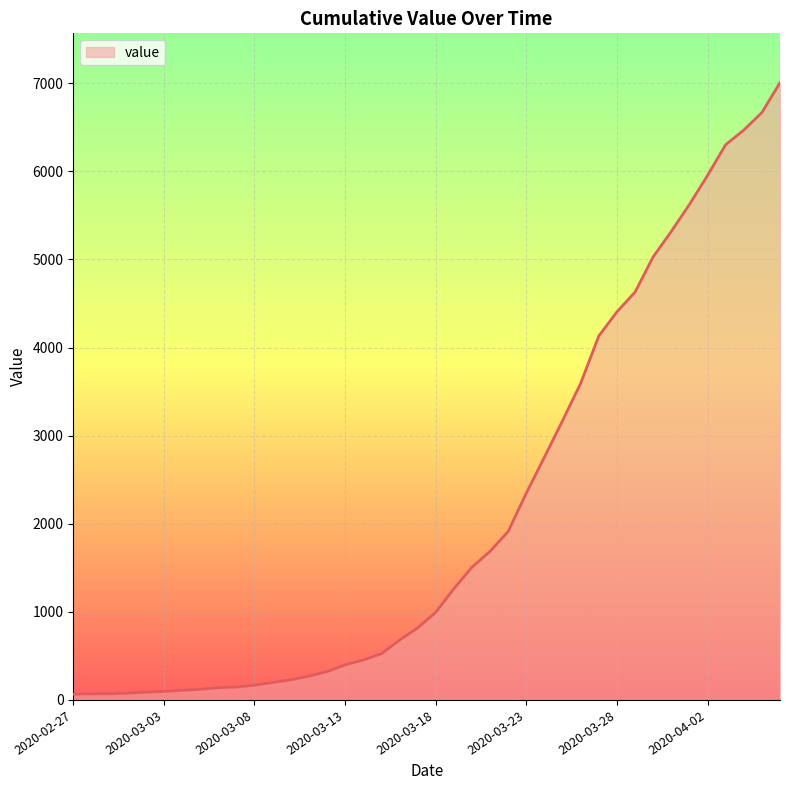

What is the maximum value shown in the chart?

7006